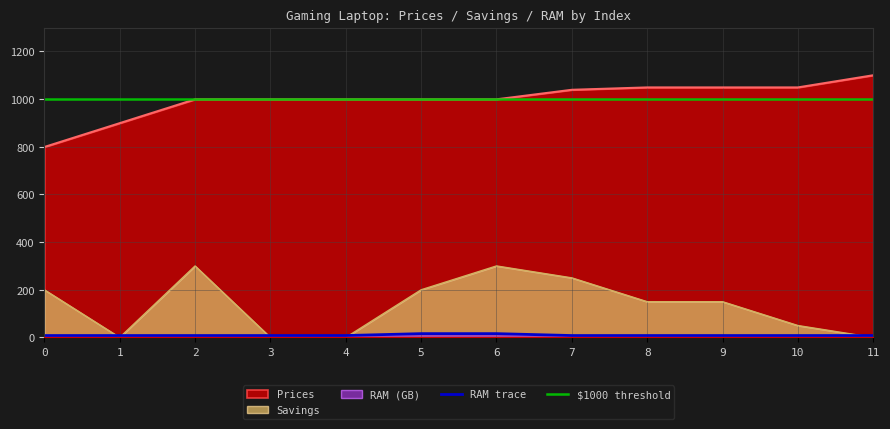

Which series has the largest total across all categories?

Prices